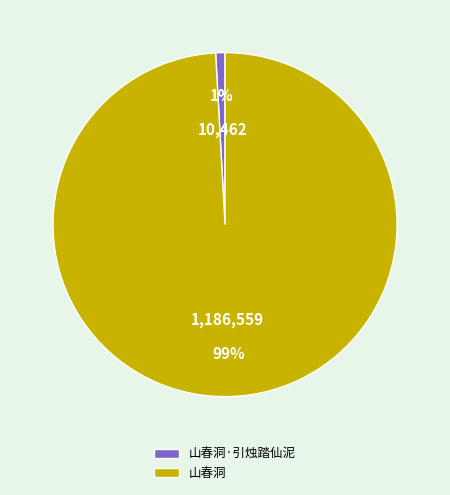

Which category accounts for the majority?

山春洞